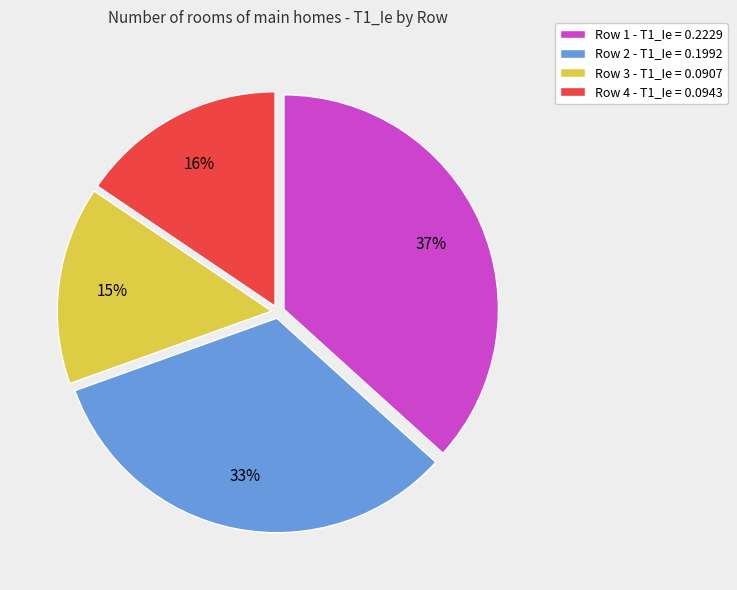

Combined, do Row 4 - T1_Ie = 0.0943 and Row 2 - T1_Ie = 0.1992 account for over 50%?

No